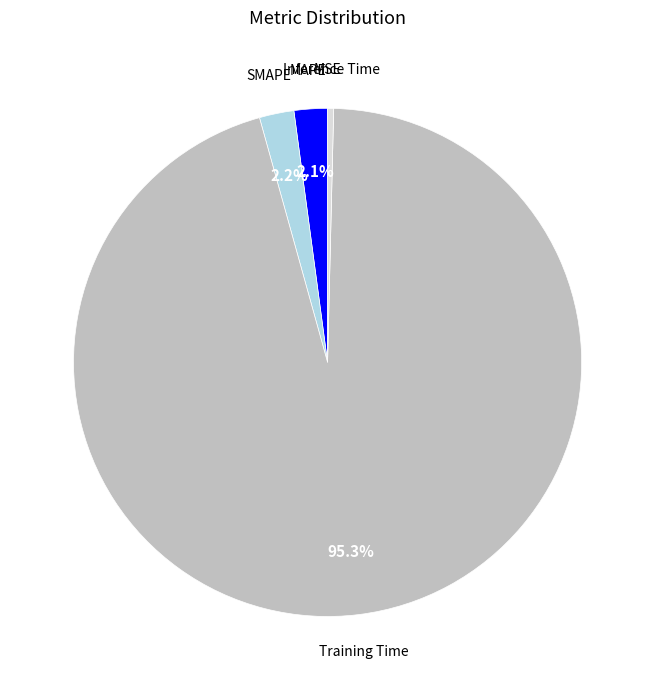

Does any single category account for the majority?

Yes